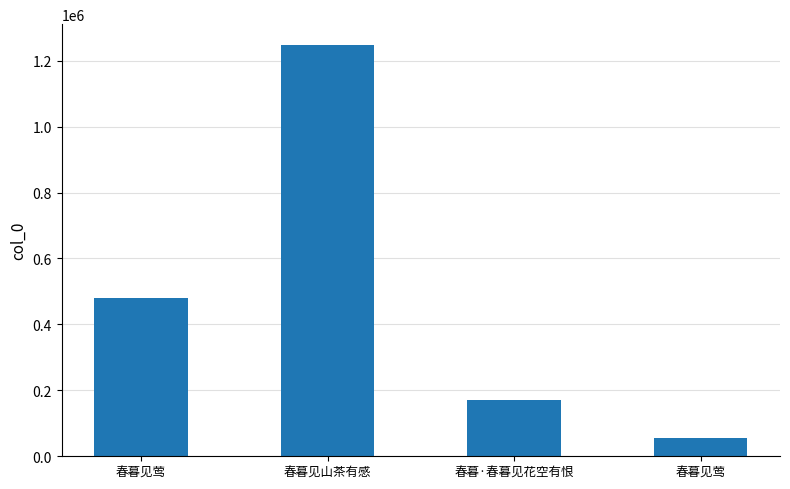

Are the bars horizontal?

No